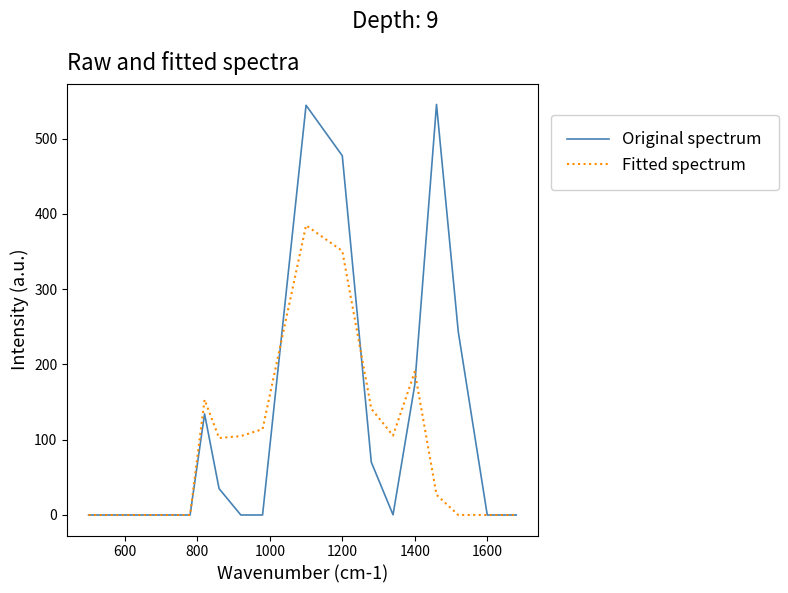

What are all the series names shown in the legend?

Original spectrum, Fitted spectrum